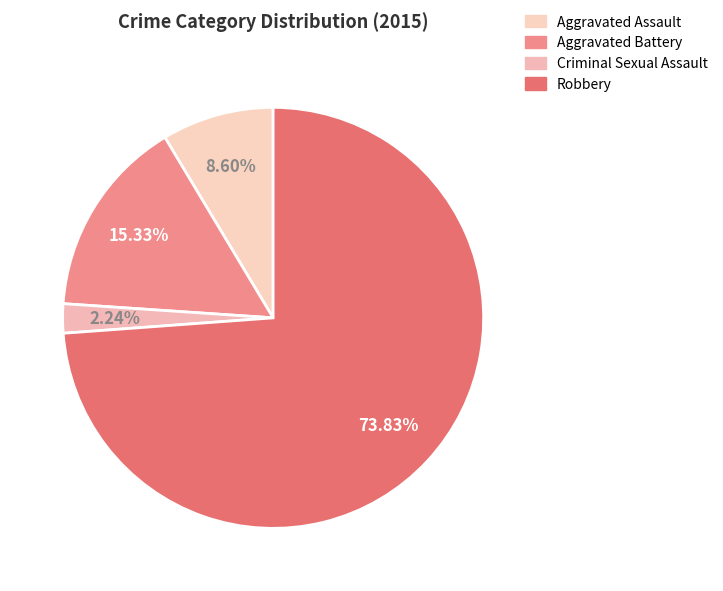

What is the ratio of the value at Aggravated Assault to the value at Criminal Sexual Assault?

3.8